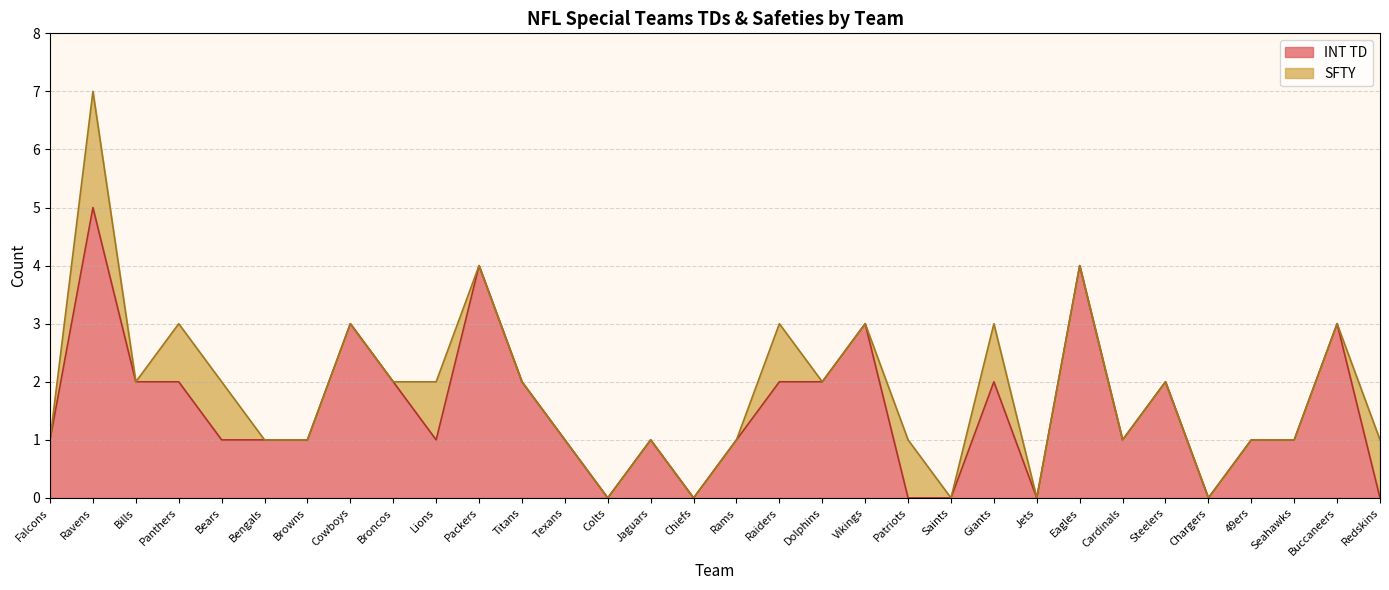

What is the change in value from Texans to Steelers?

+1